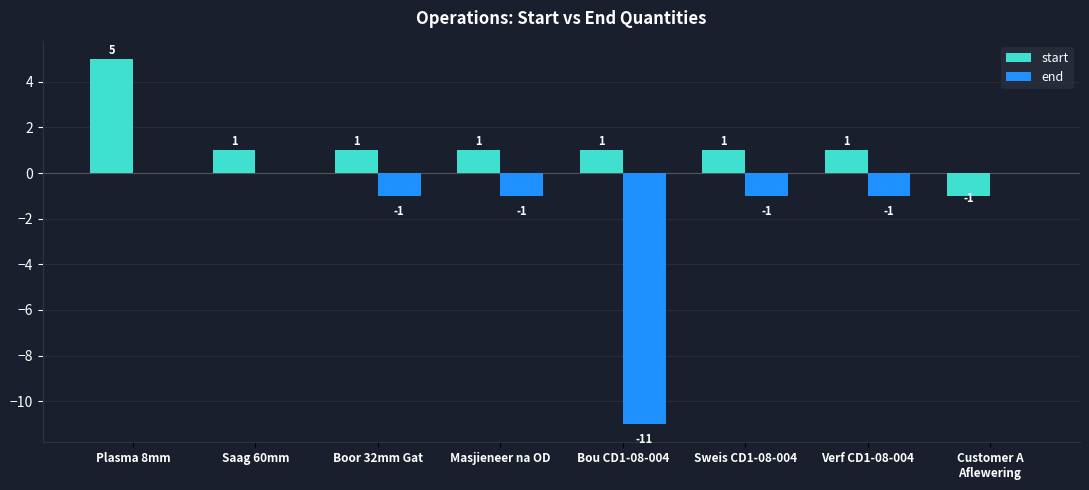

Is it true that start equals 1 at Sweis CD1-08-004?

True